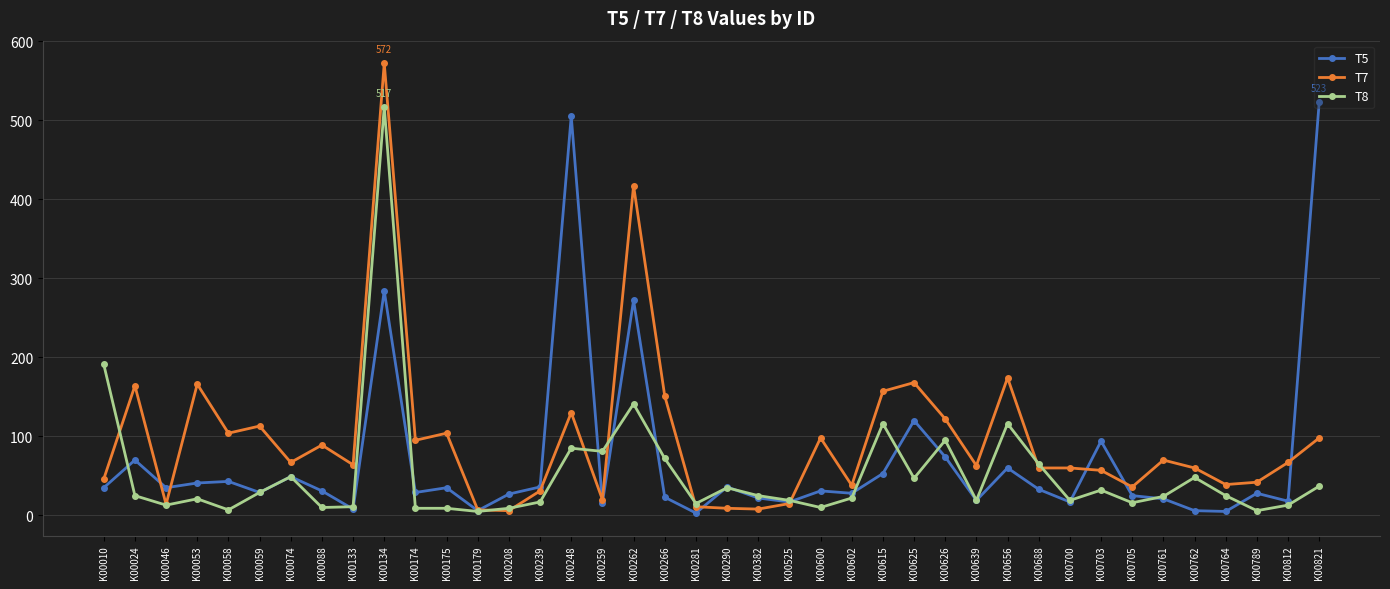

Rank the series at K00134 from lowest to highest value.

T5, T8, T7